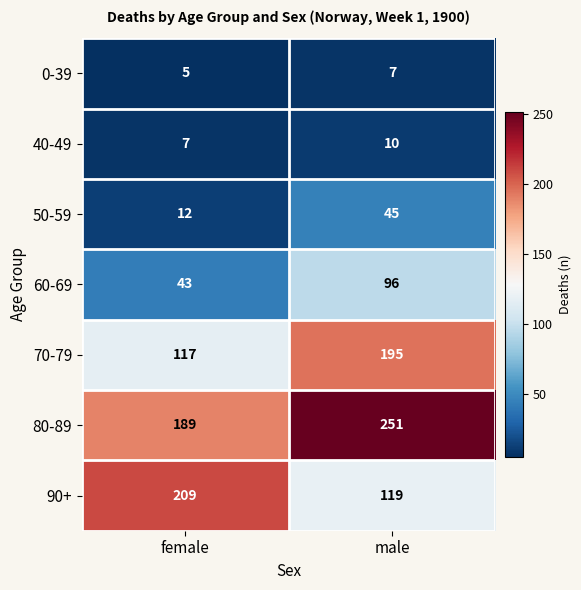

List the series in order of their peak value, highest first.

80-89, 90+, 70-79, 60-69, 50-59, 40-49, 0-39